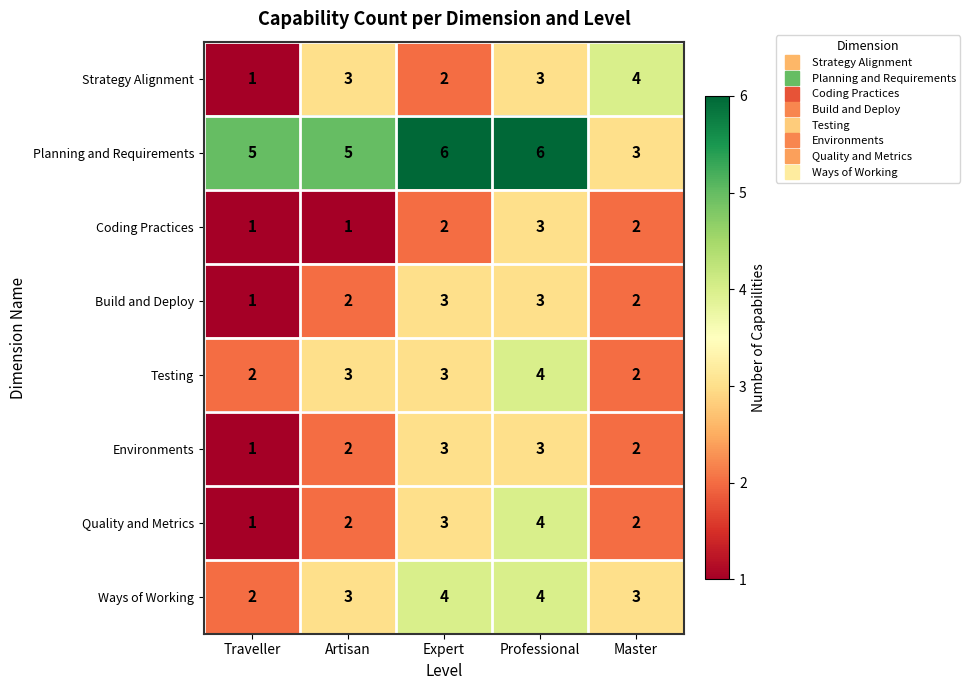

The Testing series shows 4 at Professional. True or false?

True